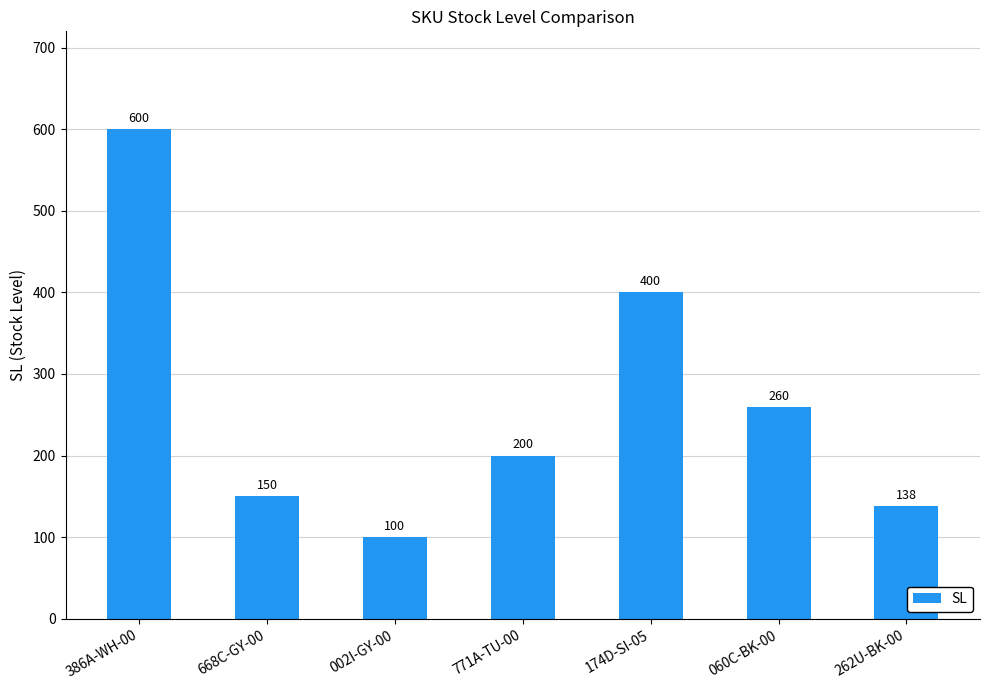

Reading left to right, transcribe all the data shown in this chart.

600	150	100	200	400	260	138